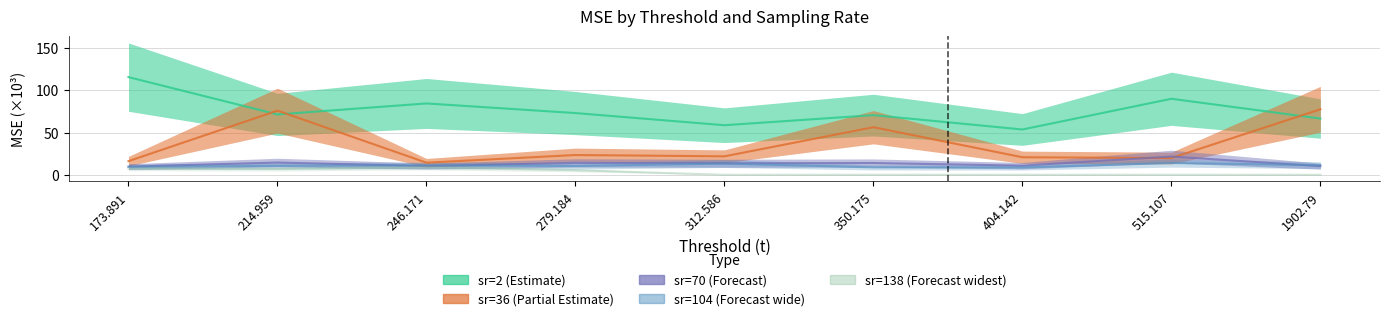

Reading left to right, transcribe all the data shown in this chart.

sr=2 (Estimate): 173.891=115.8	214.959=71.5	246.171=84.6	279.184=73.2	312.586=58.8	350.175=70.7	404.142=53.7	515.107=90.1	1902.79=66.7
sr=36 (Partial Estimate): 173.891=16.1	214.959=76.1	246.171=14.3	279.184=23.4	312.586=21.8	350.175=56.4	404.142=20.8	515.107=19.8	1902.79=77.7
sr=70 (Forecast): 173.891=9.7	214.959=14.5	246.171=10.3	279.184=14.1	312.586=13.6	350.175=13.9	404.142=10.8	515.107=21.6	1902.79=10.2
sr=104 (Forecast wide): 173.891=9.4	214.959=10.6	246.171=11.1	279.184=10.4	312.586=13.3	350.175=8.8	404.142=8.6	515.107=13.9	1902.79=11.4
sr=138 (Forecast widest): 173.891=7.3	214.959=6.8	246.171=8.9	279.184=5.4	312.586=0.0	350.175=0.0	404.142=0.0	515.107=0.0	1902.79=0.0